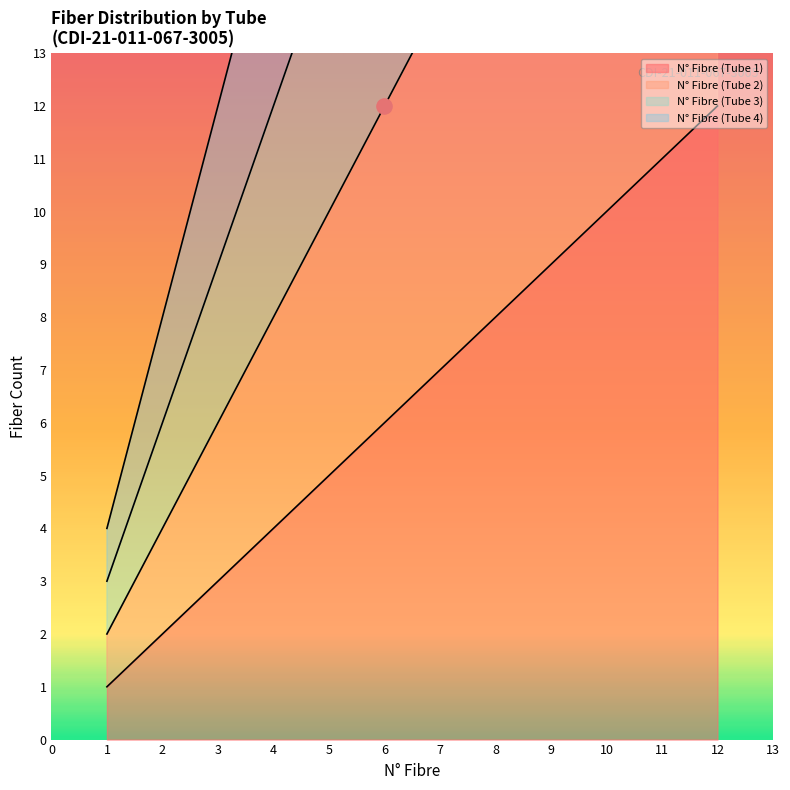

Which series has the largest total across all categories?

N° Fibre (Tube 4)